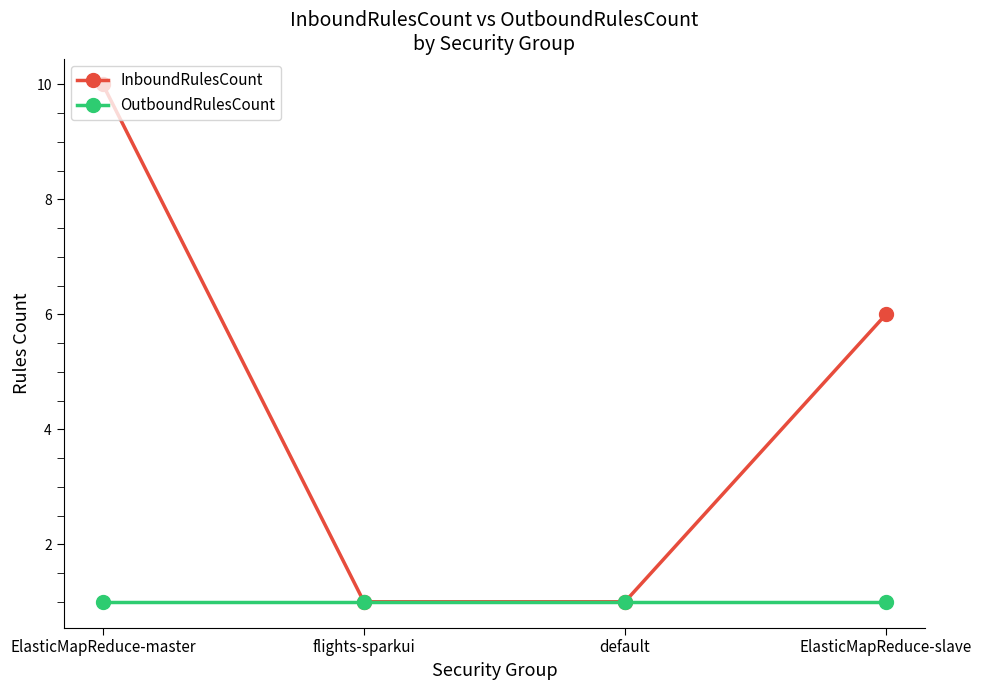

What is the value of the InboundRulesCount point at the 1st from the left?

10